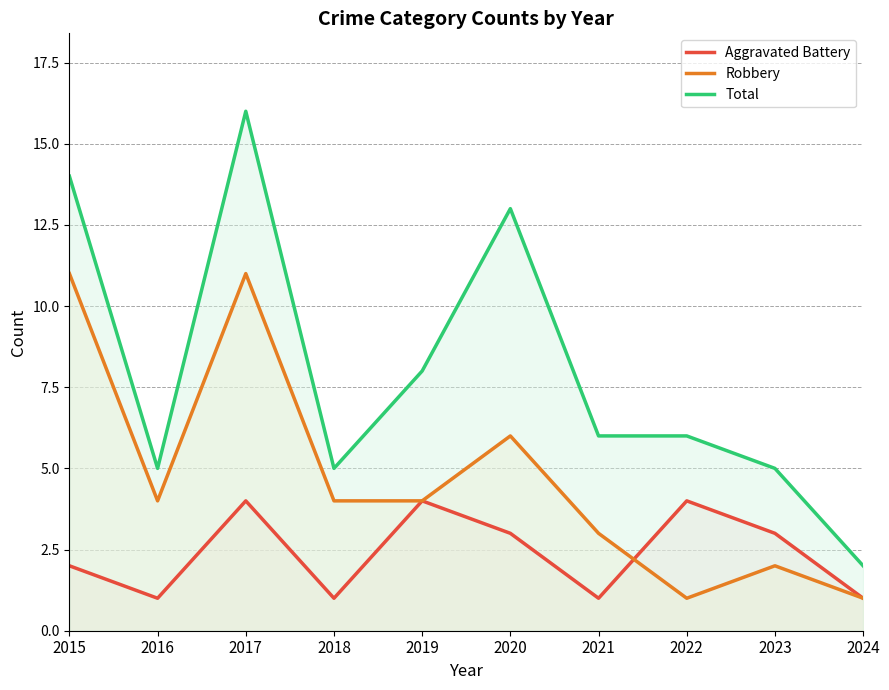

Rank the series at 2018 from lowest to highest value.

Aggravated Battery, Robbery, Total